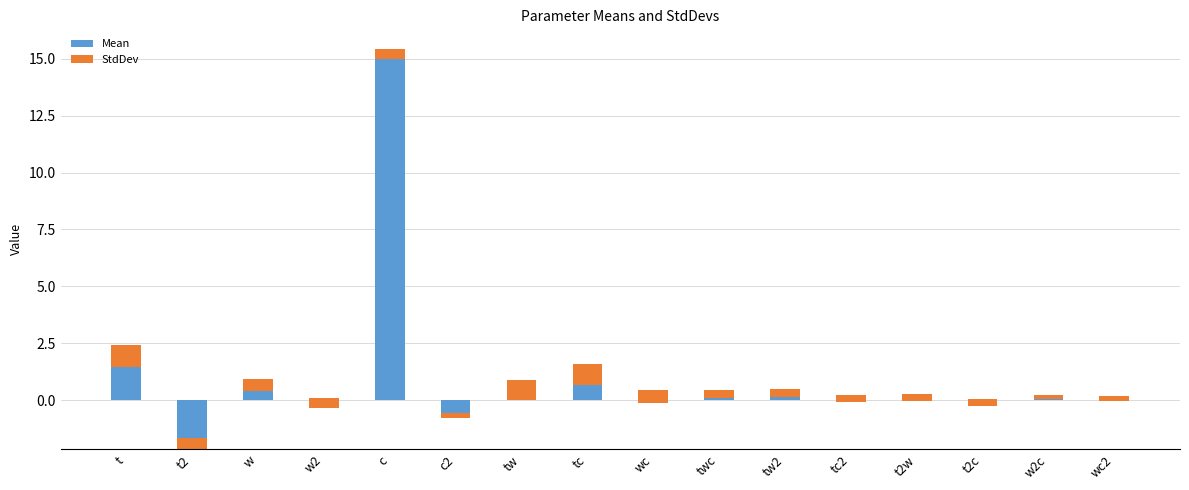

What is the label of the 11th bar from the left?

tw2